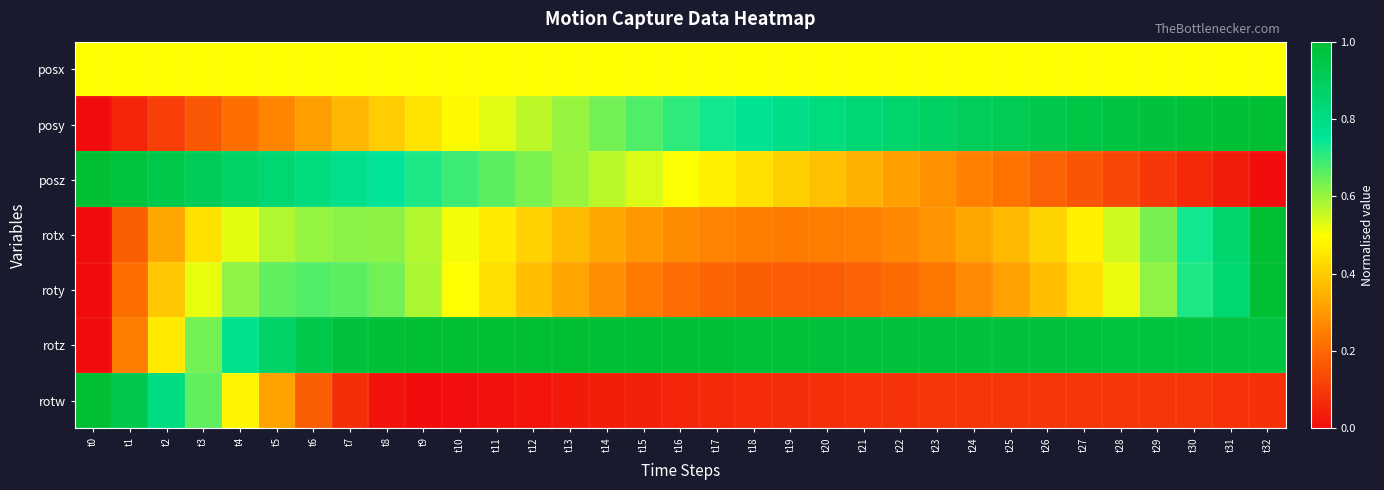

Which series changed the most between t5 and t8?

rotw